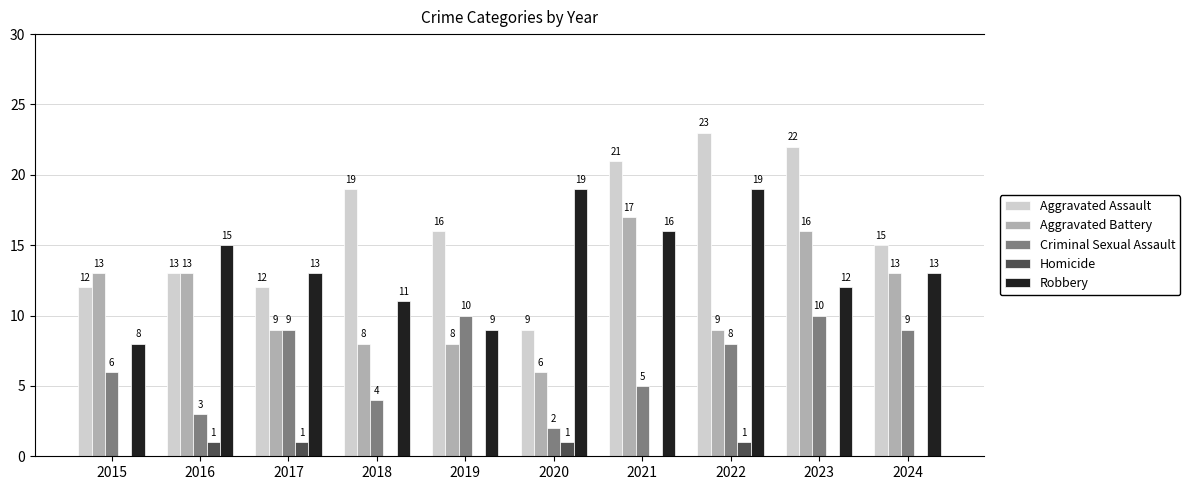

What is the greatest value displayed?

23